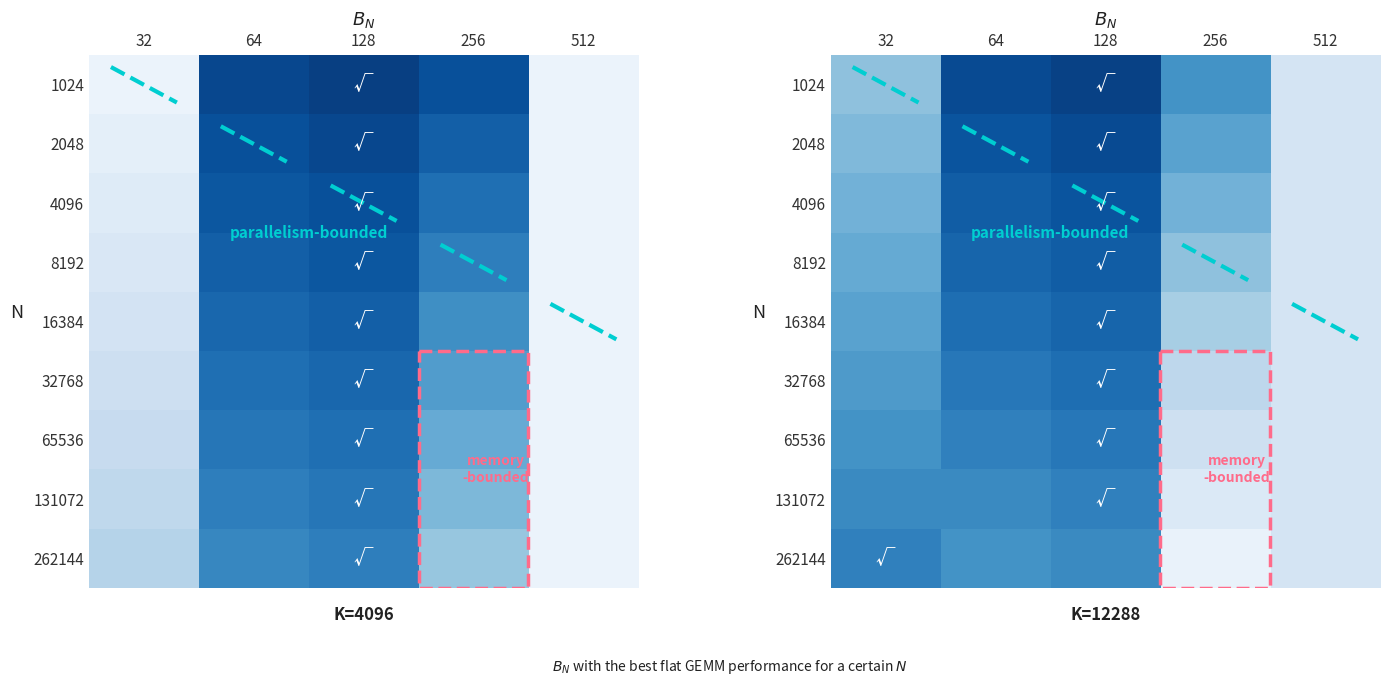

Which category has the lowest value across all series?

256